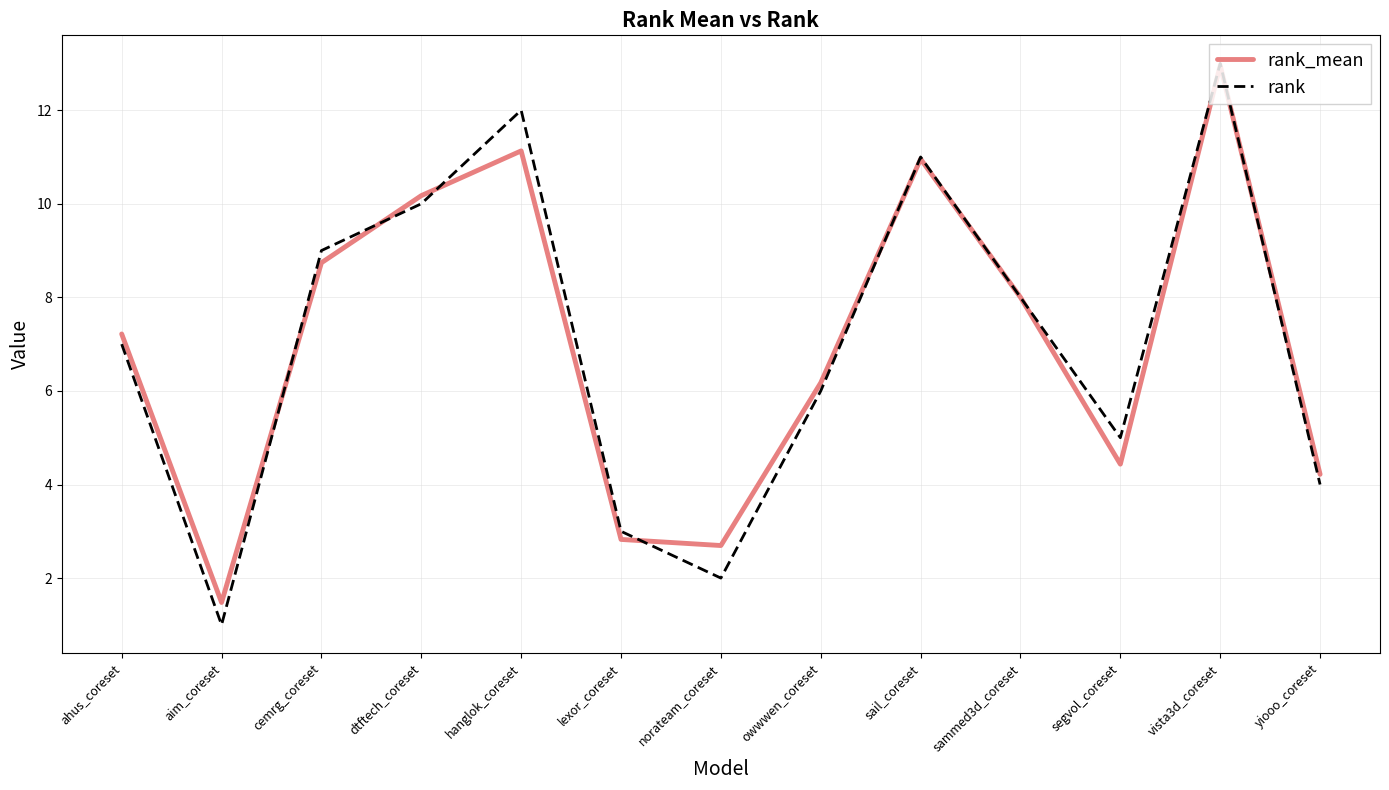

Which series has the largest range (max minus min)?

rank